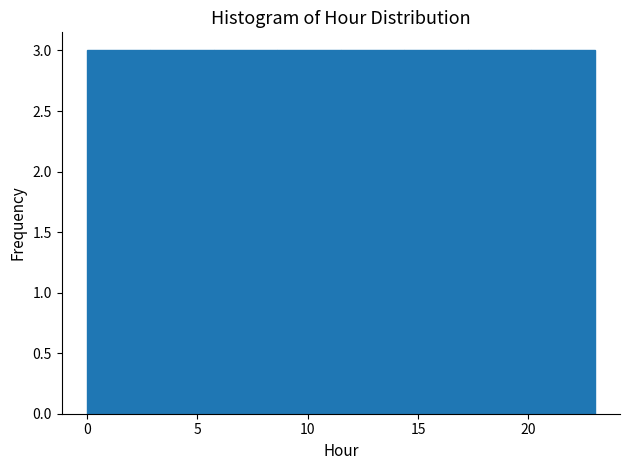

How tall is the bar that spans 6.0 to 8.5 on the x-axis? Neither the bar edges nor the heights are printed on the chart, so give them approximately, as read against the axes.

3